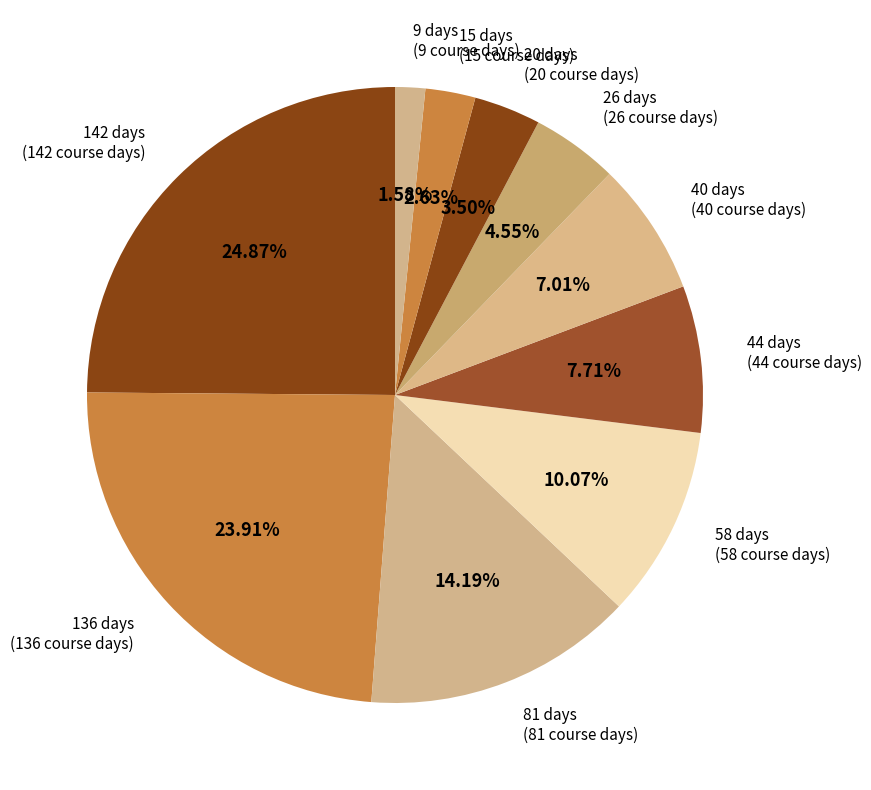

Count the number of slices in the pie.

10